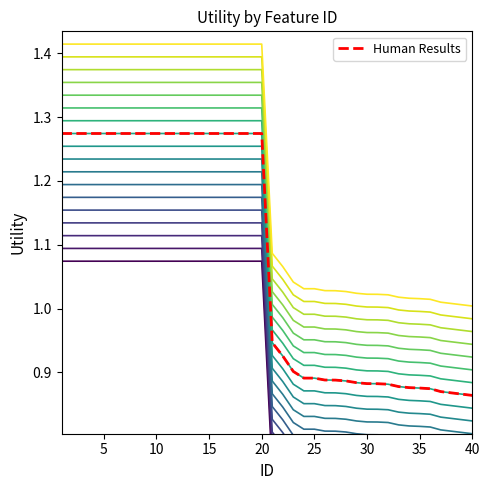

True or false: the data shows 1.7 at 6.

False